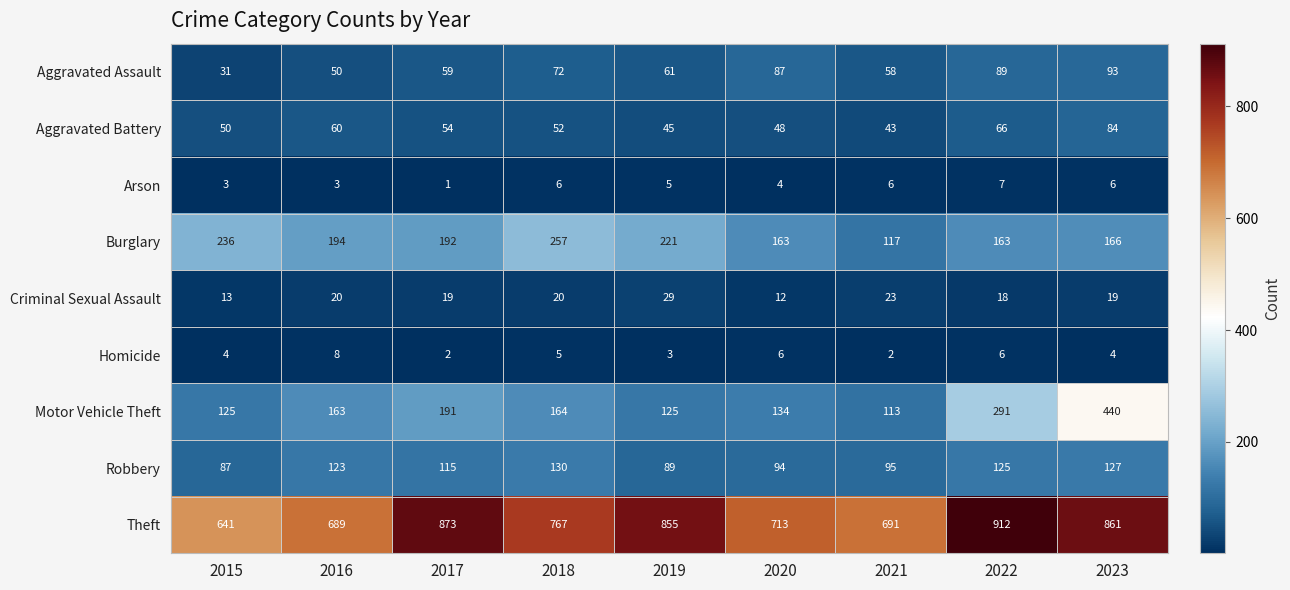

Rank the series at 2019 from highest to lowest value.

Theft, Burglary, Motor Vehicle Theft, Robbery, Aggravated Assault, Aggravated Battery, Criminal Sexual Assault, Arson, Homicide